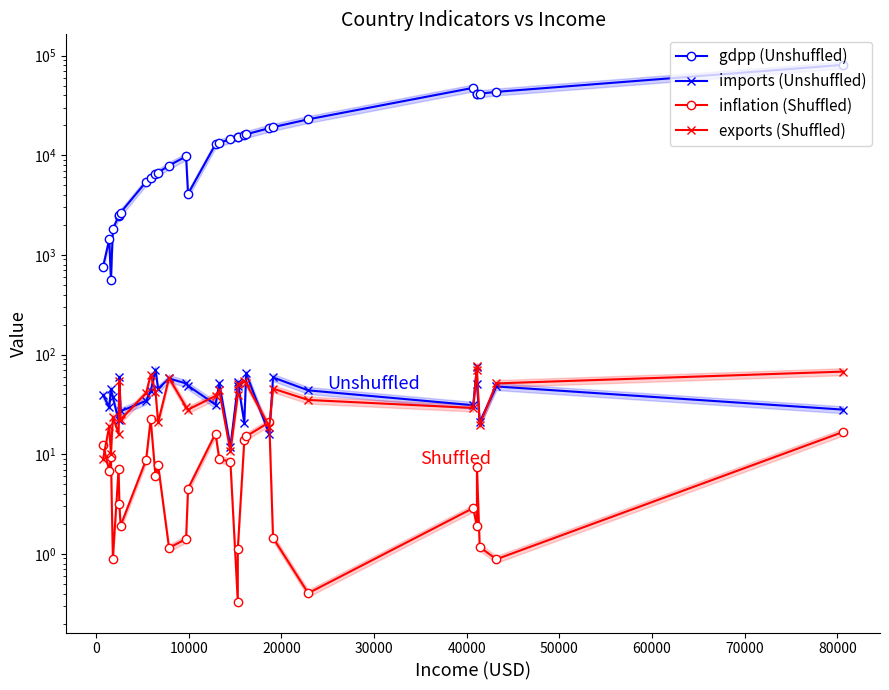

At 70000, list the series in order from largest to smallest.

gdpp (Unshuffled), exports (Shuffled), imports (Unshuffled), inflation (Shuffled)